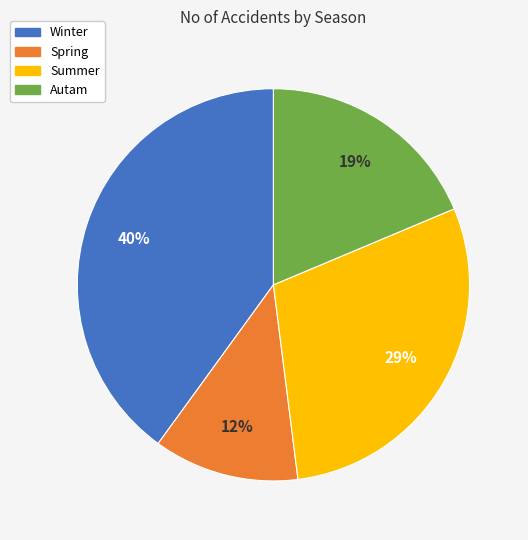

To the nearest percent, what is the difference between the Winter and Spring slice percentages?

28%